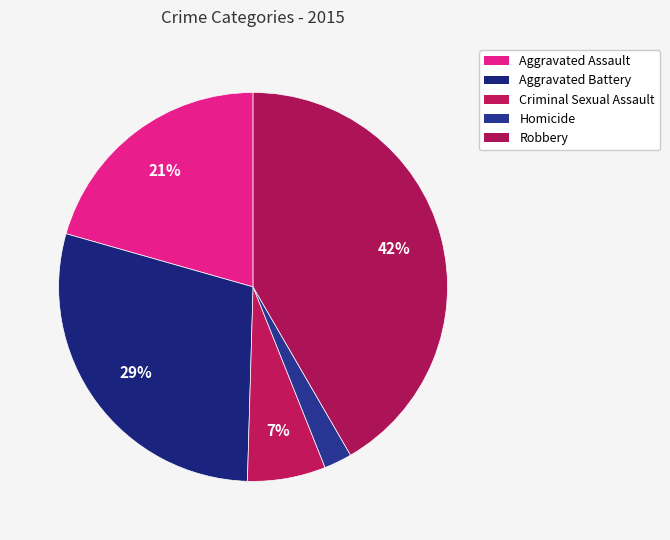

Is there a majority slice in this chart?

No